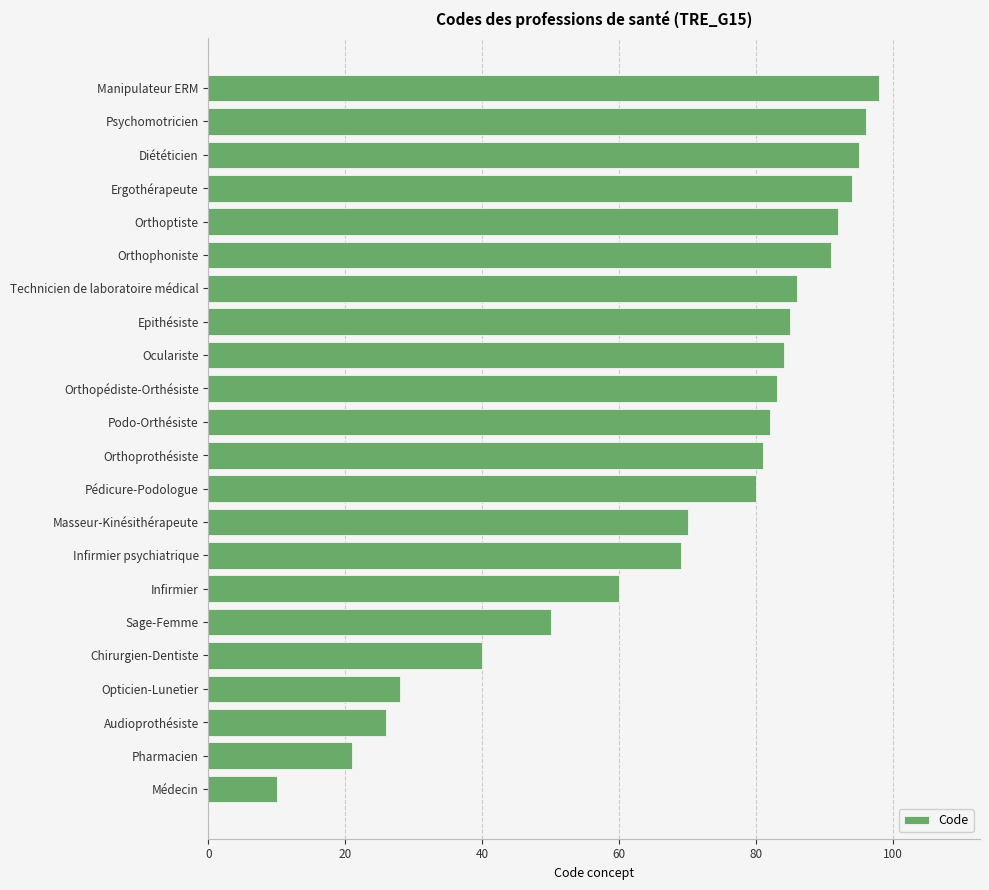

Reading top to bottom, transcribe all the data shown in this chart.

Manipulateur ERM=98	Psychomotricien=96	Diététicien=95	Ergothérapeute=94	Orthoptiste=92	Orthophoniste=91	Technicien de laboratoire médical=86	Epithésiste=85	Oculariste=84	Orthopédiste-Orthésiste=83	Podo-Orthésiste=82	Orthoprothésiste=81	Pédicure-Podologue=80	Masseur-Kinésithérapeute=70	Infirmier psychiatrique=69	Infirmier=60	Sage-Femme=50	Chirurgien-Dentiste=40	Opticien-Lunetier=28	Audioprothésiste=26	Pharmacien=21	Médecin=10